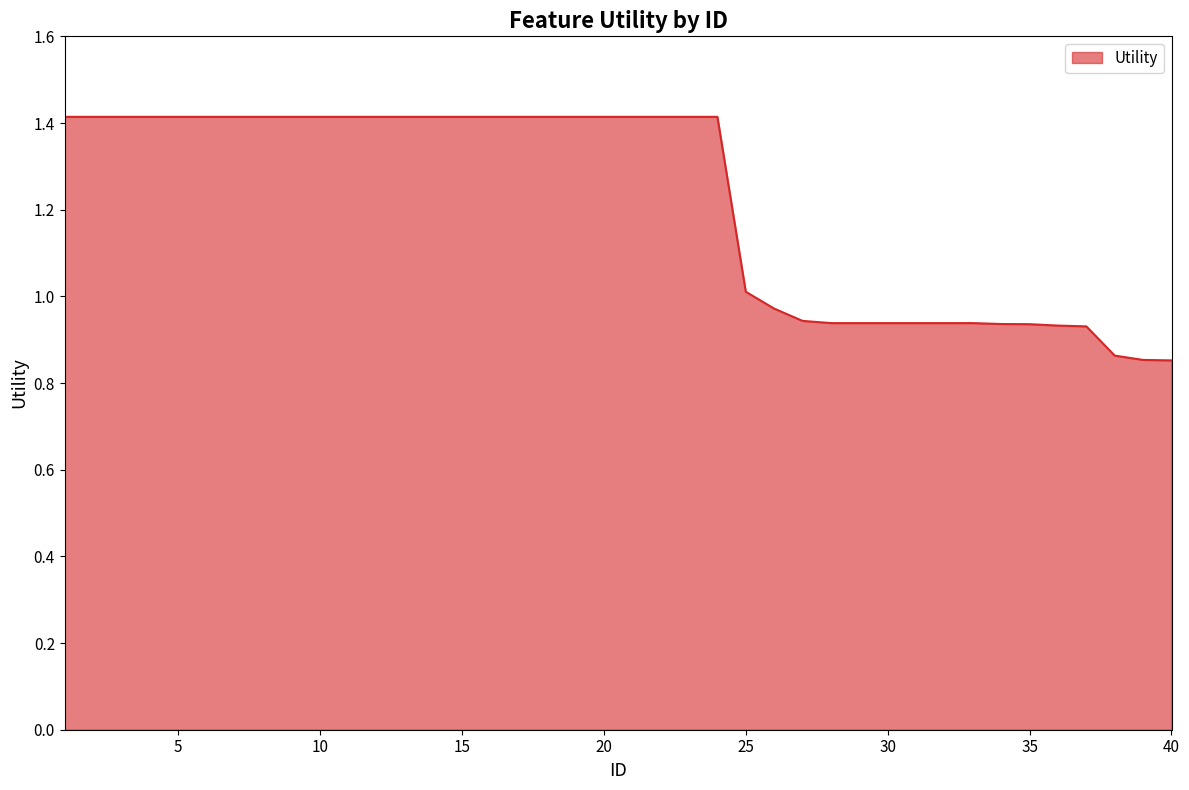

What is the greatest value displayed?

1.4